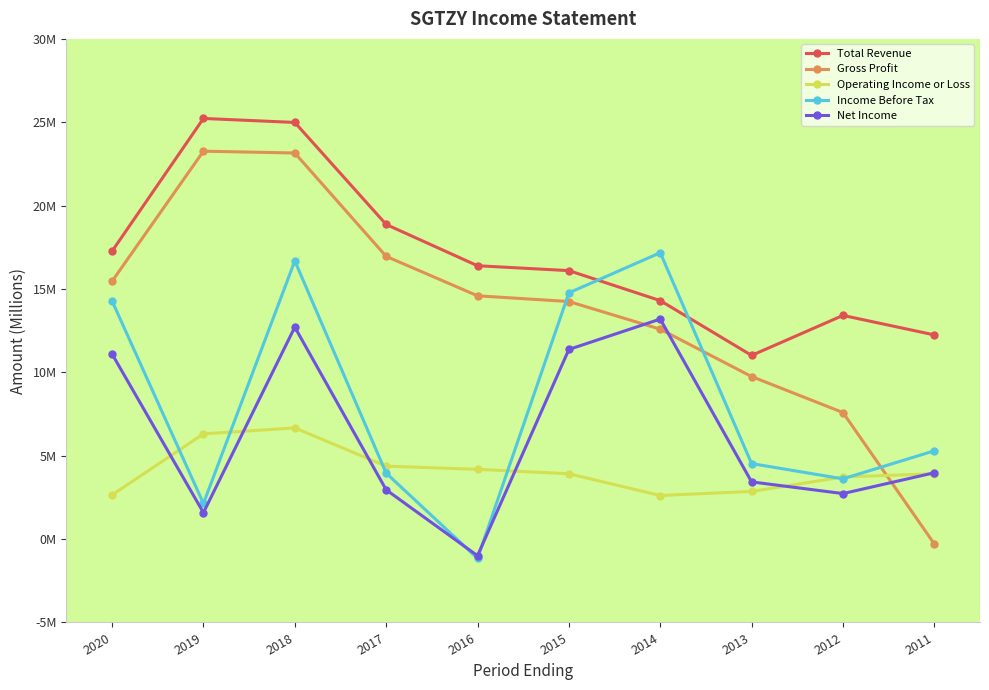

The Gross Profit series shows 14.2 at 2015. True or false?

True